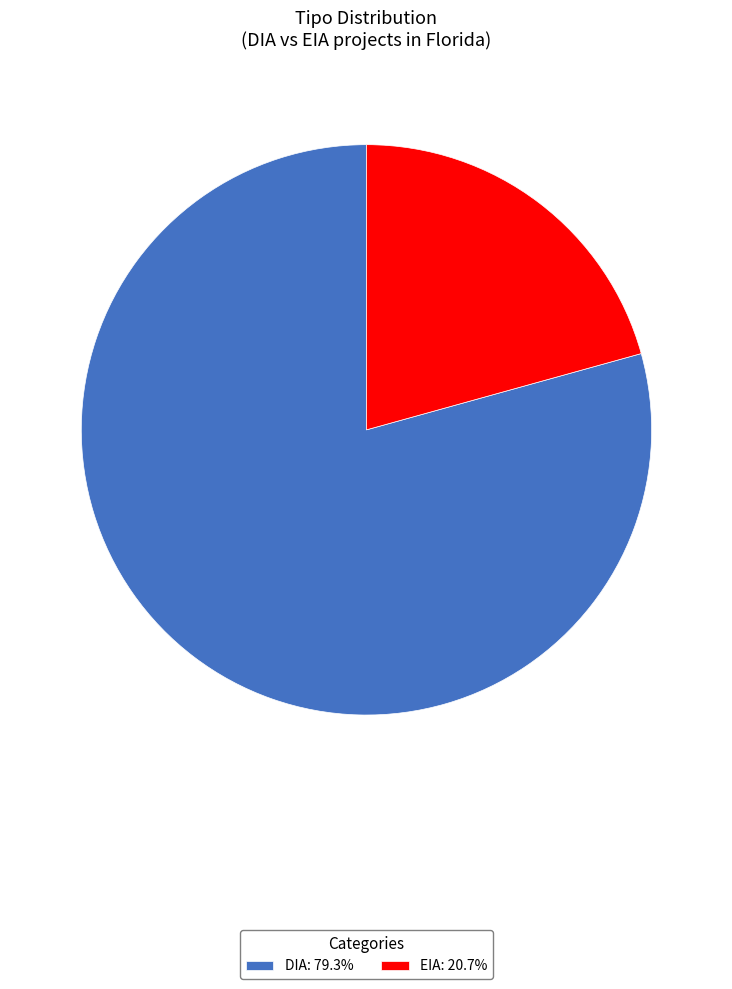

Is it true that DIA is 66% of the pie?

False